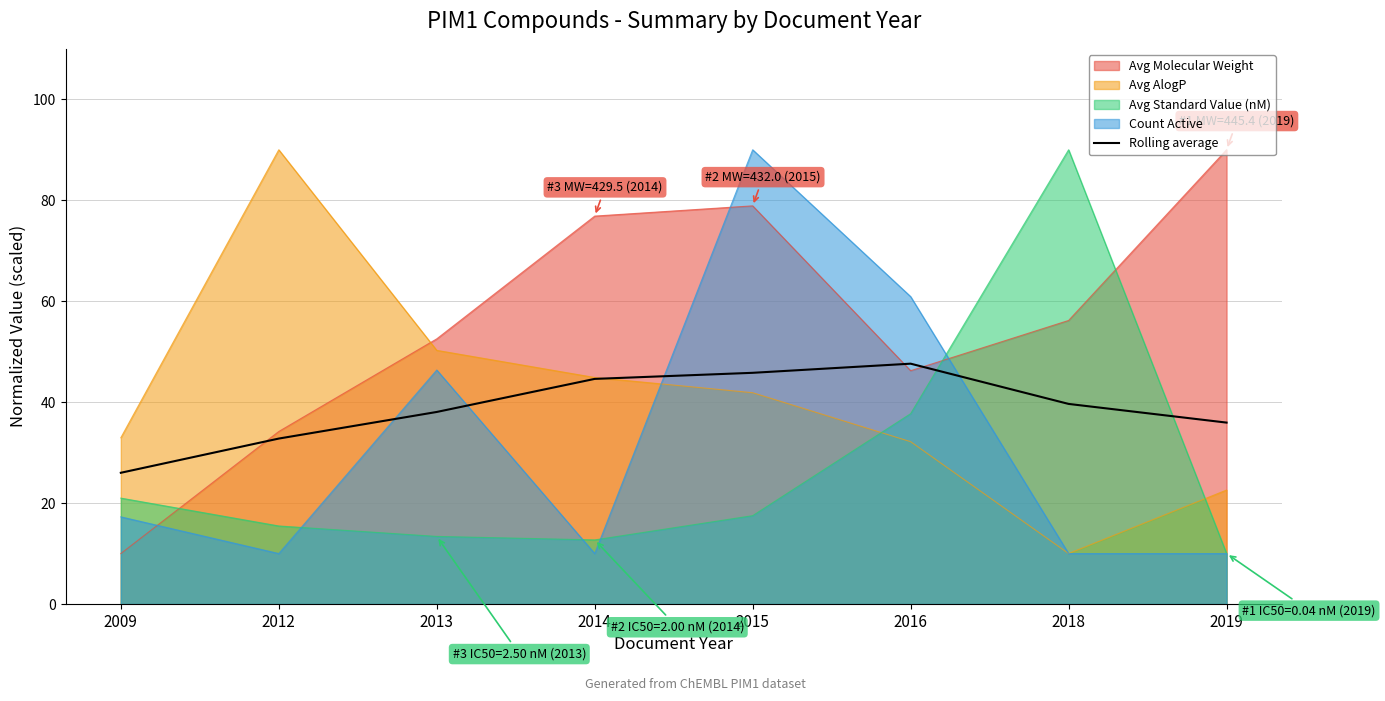

What is the difference between the second highest and minimum values?

19.8